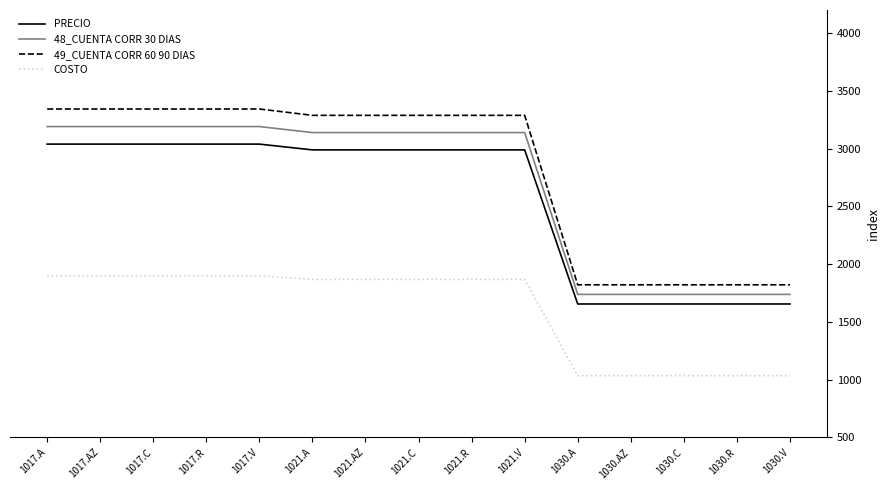

True or false: 49_CUENTA CORR 60 90 DIAS has a value of 3343 at 1017.R.

True